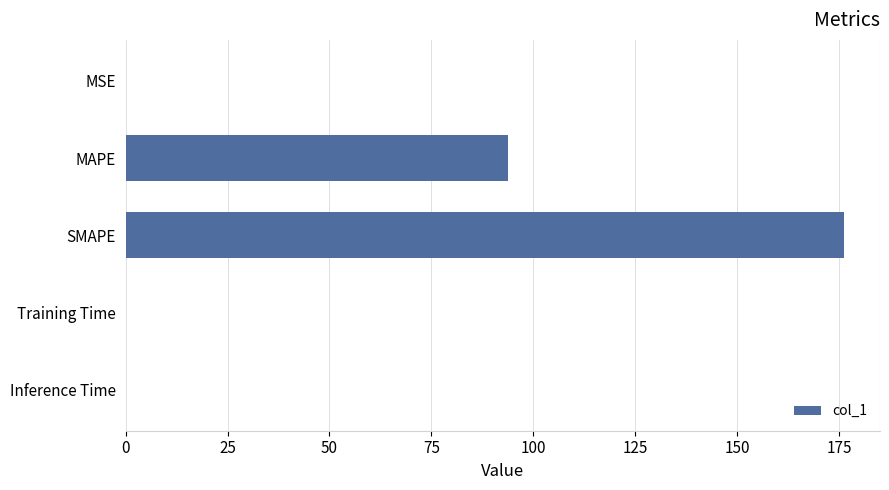

Where is the data nearest to the value 88?

MAPE